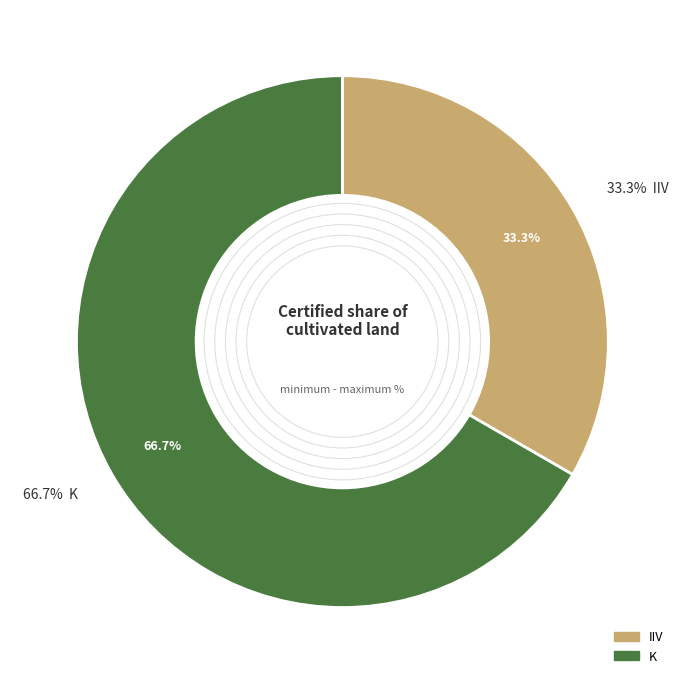

What is the ratio of the value at IIV to the value at K?

0.5